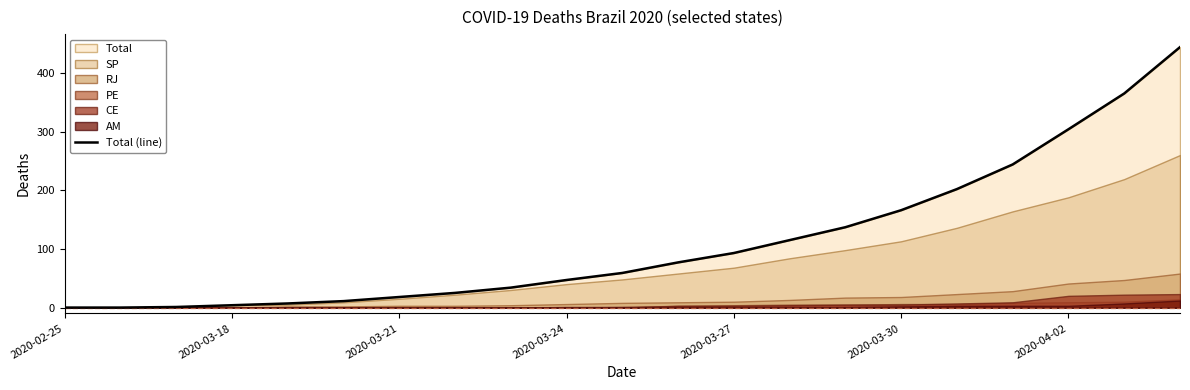

Reading left to right, extract all data points from this chart.

0	0	1	4	7	11	18	25	34	47	59	77	93	115	137	166	202	244	304	365	444